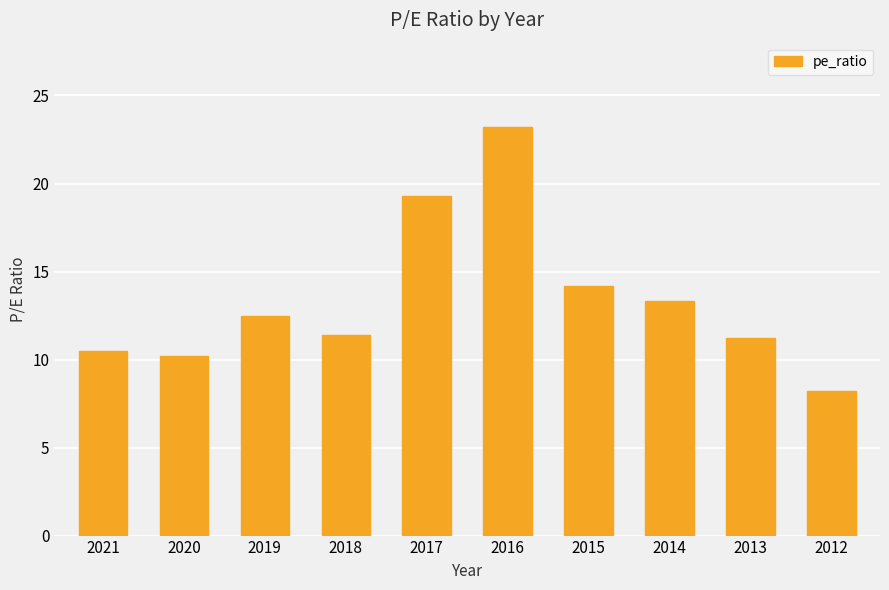

Which has a higher value, 2017 or 2014?

2017